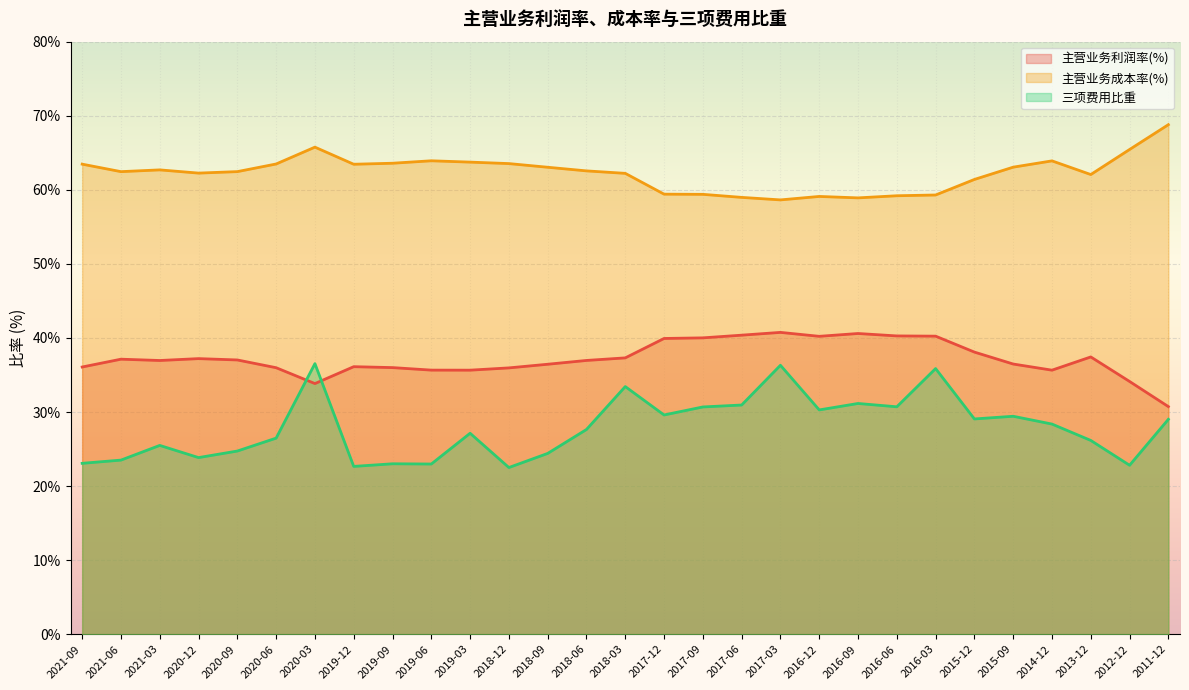

Where is 三项费用比重 nearest to the value 29?

2011-12